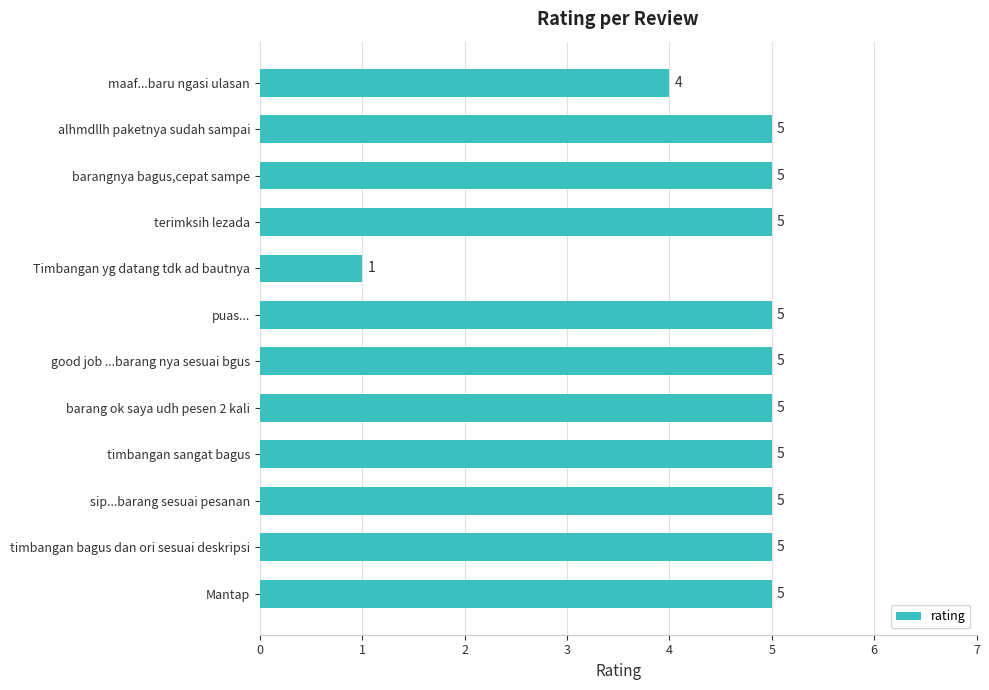

What is the difference between the values at Timbangan yg datang tdk ad bautnya and barangnya bagus,cepat sampe?

4